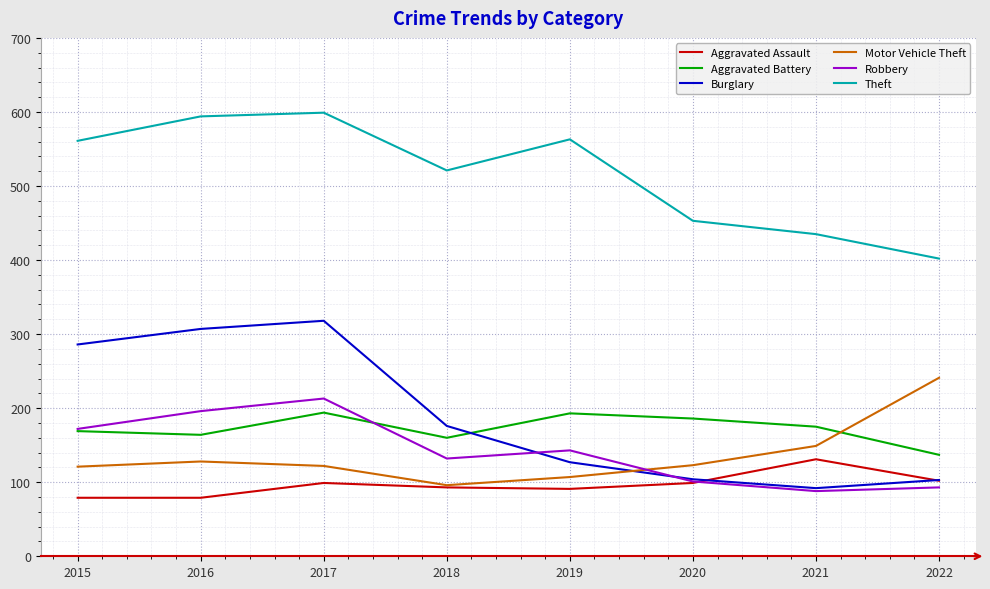

Which series has the widest spread of values?

Burglary